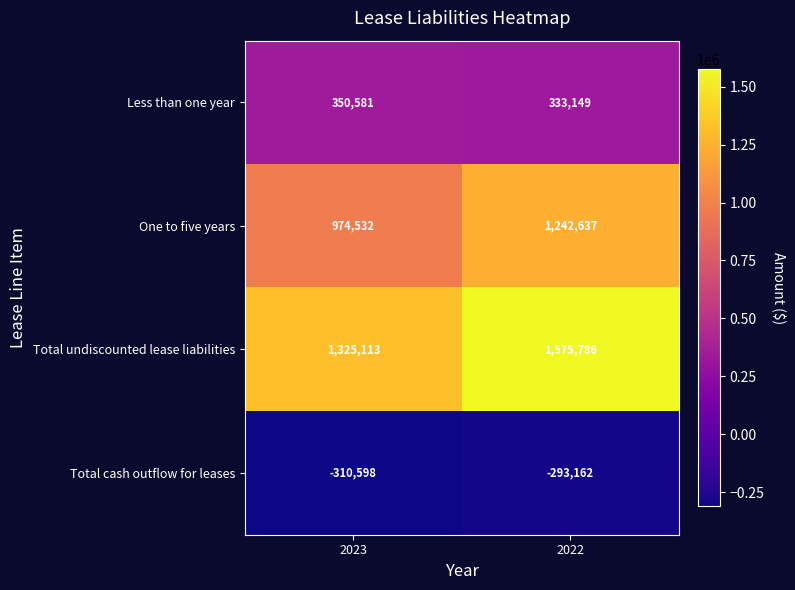

Between 2023 and 2022, which series saw the biggest shift?

One to five years